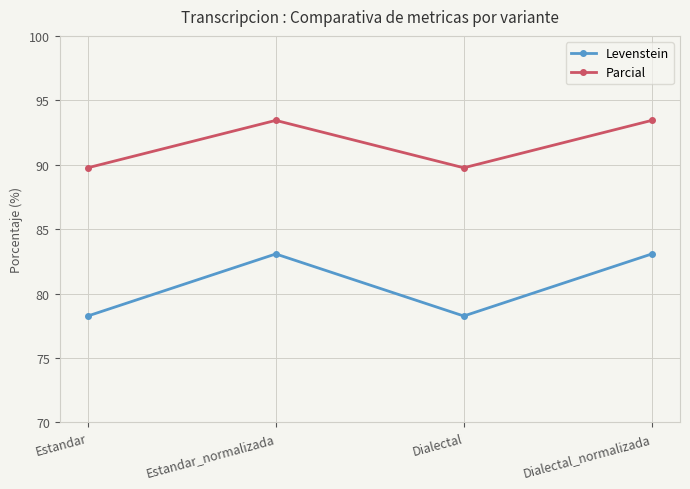

The value of Levenstein at Estandar_normalizada is 83.1. True or false?

True